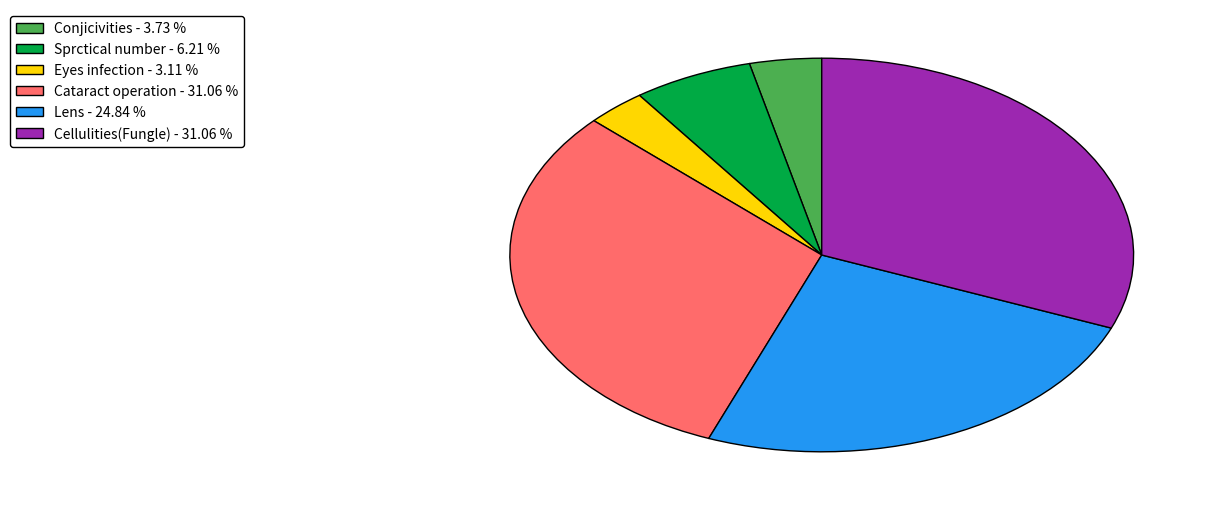

Which category has the smallest portion of the pie?

Eyes infection